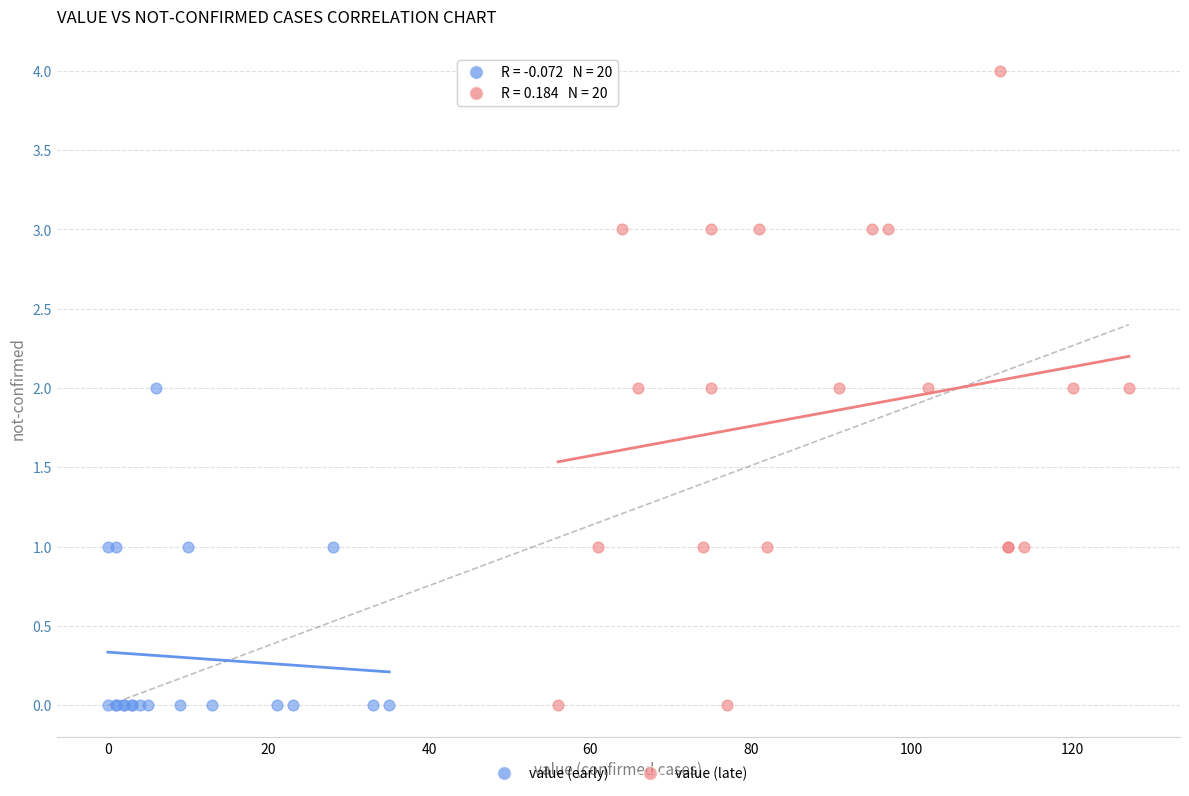

Which series reaches the maximum Y coordinate?

value (late)